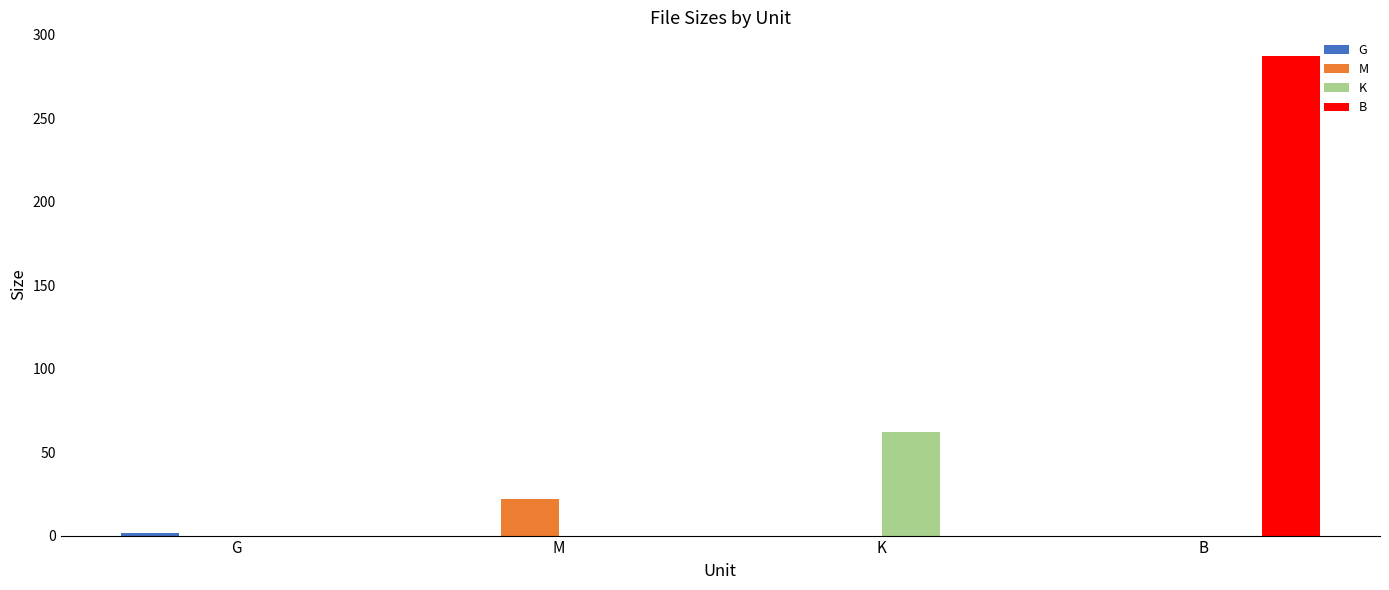

At which category is the sum across all series the highest?

B